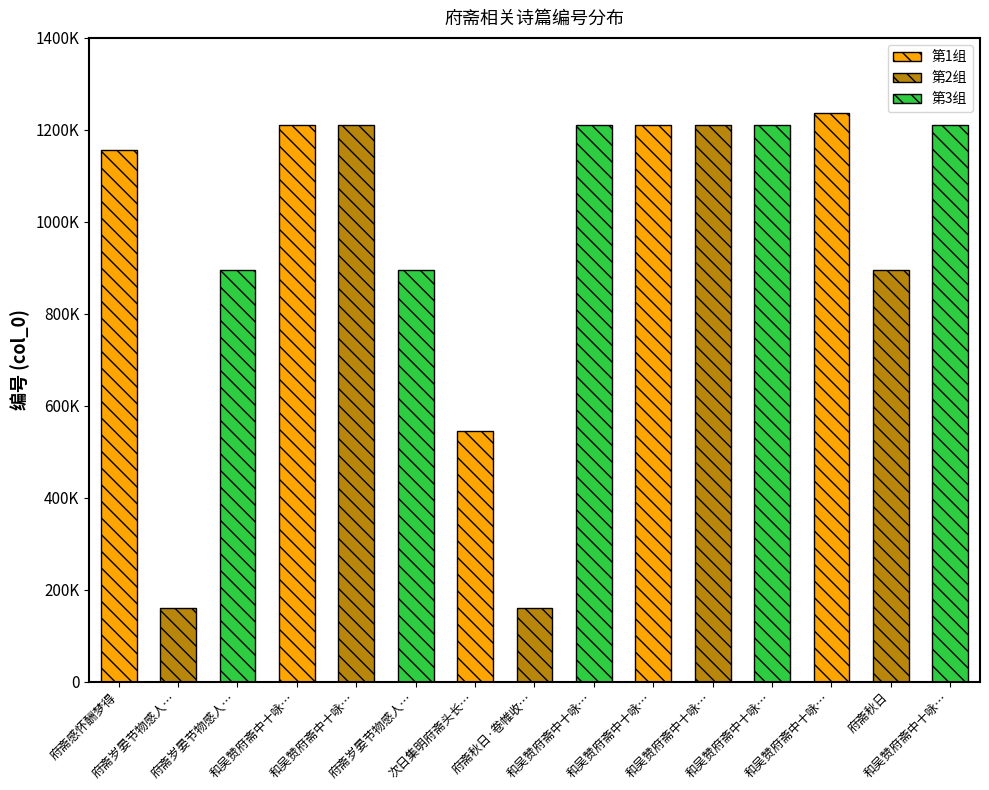

What is the sum of all values?

14420467